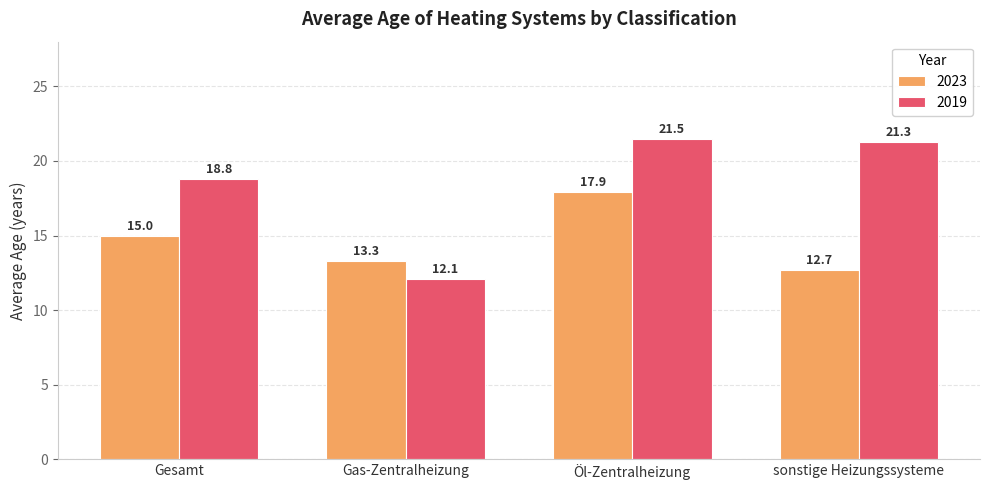

How many distinct data groups are displayed?

2